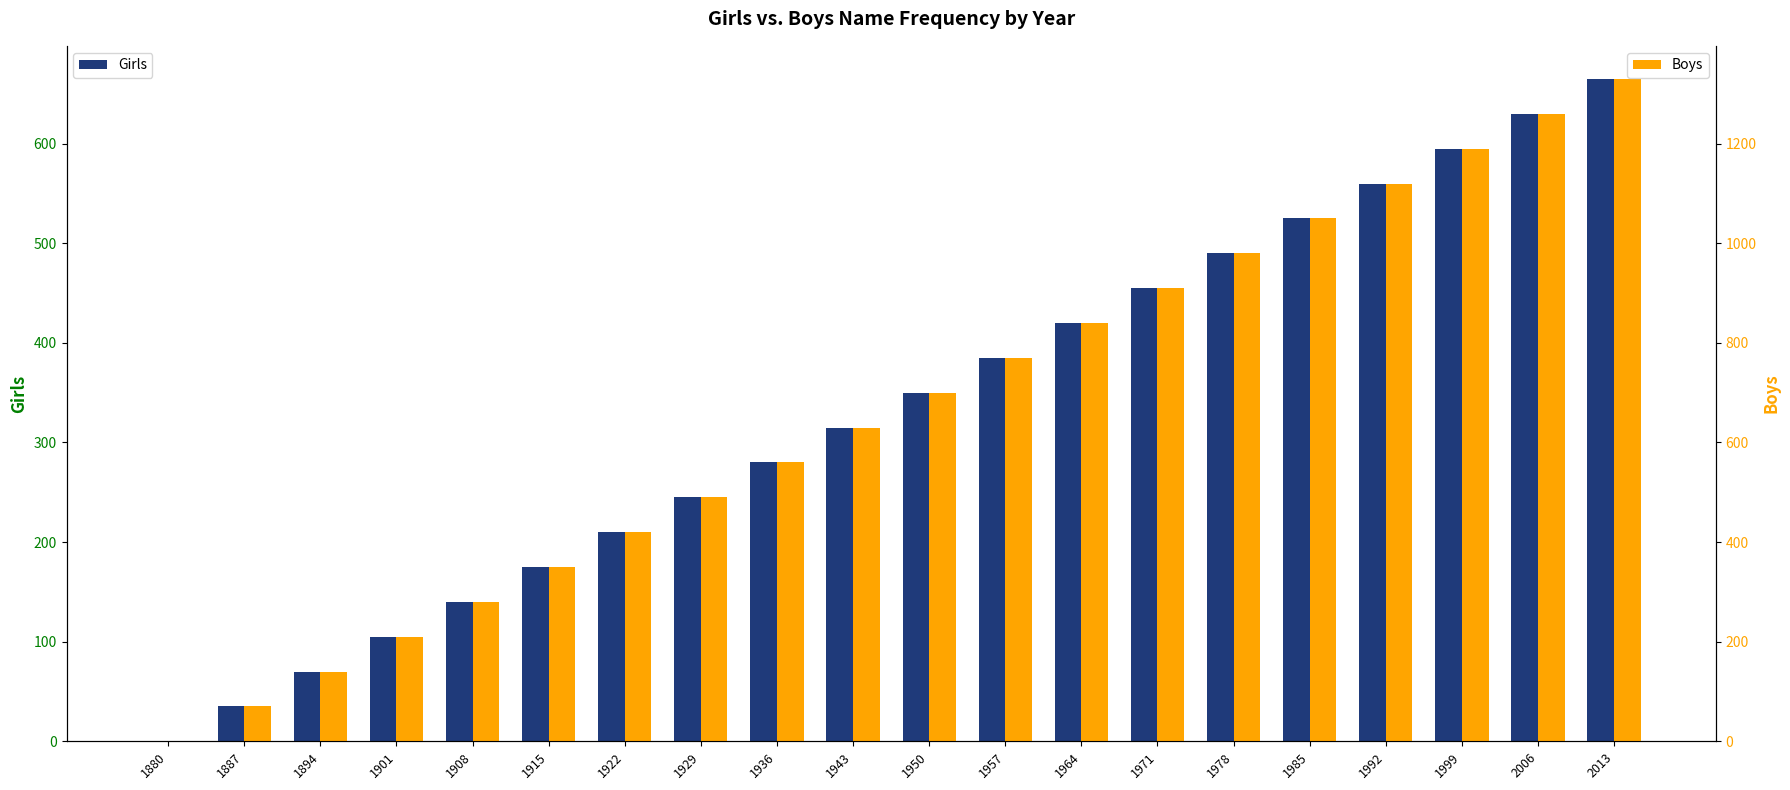

Reading left to right, extract all data points from this chart.

Girls: 1880=0	1887=35	1894=70	1901=105	1908=140	1915=175	1922=210	1929=245	1936=280	1943=315	1950=350	1957=385	1964=420	1971=455	1978=490	1985=525	1992=560	1999=595	2006=630	2013=665
Boys: 1880=0	1887=70	1894=140	1901=210	1908=280	1915=350	1922=420	1929=490	1936=560	1943=630	1950=700	1957=770	1964=840	1971=910	1978=980	1985=1050	1992=1120	1999=1190	2006=1260	2013=1330